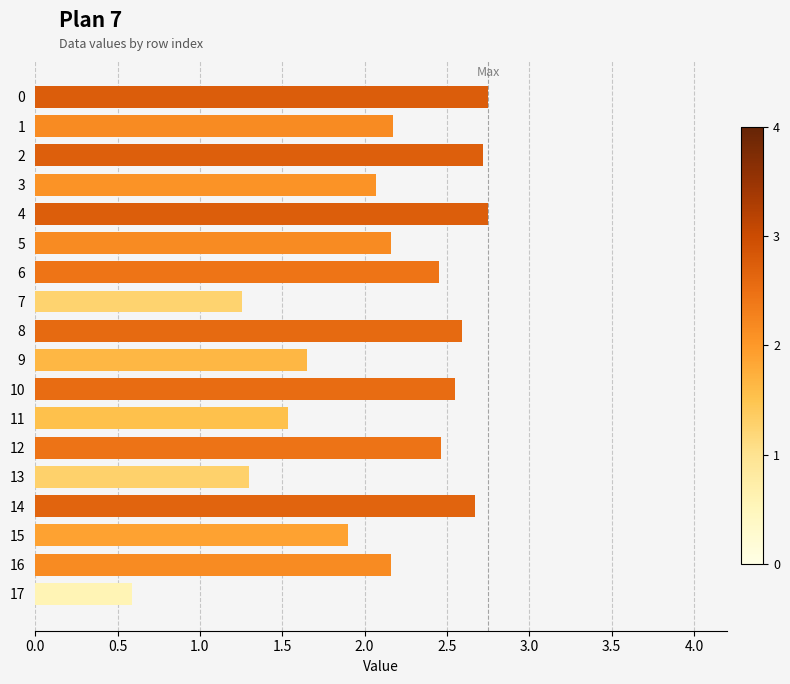

What is the difference between the values at 16 and 15?

0.3